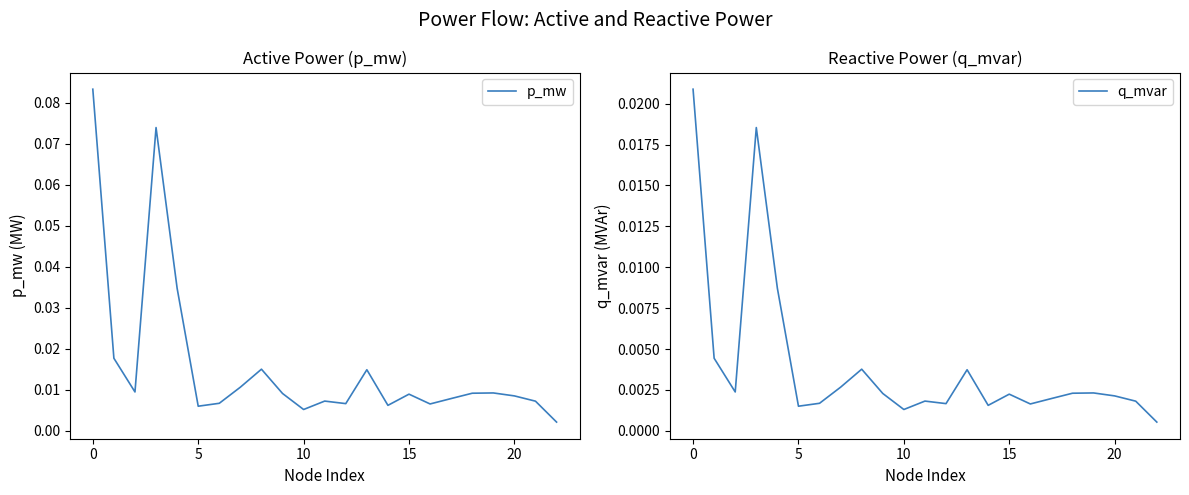

What is the label of the 8th point from the left?

7